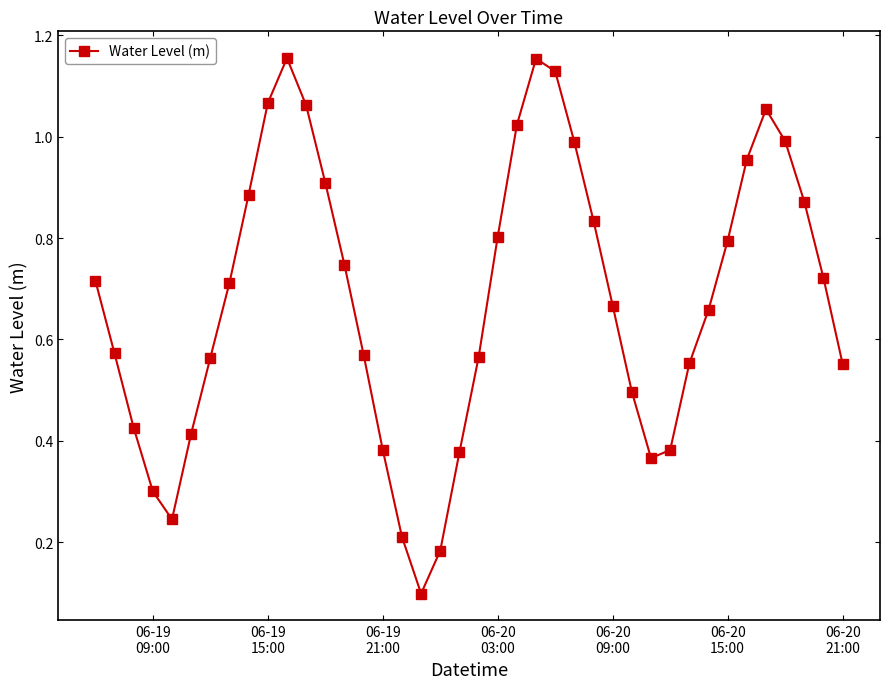

What is the smallest value displayed?

0.1